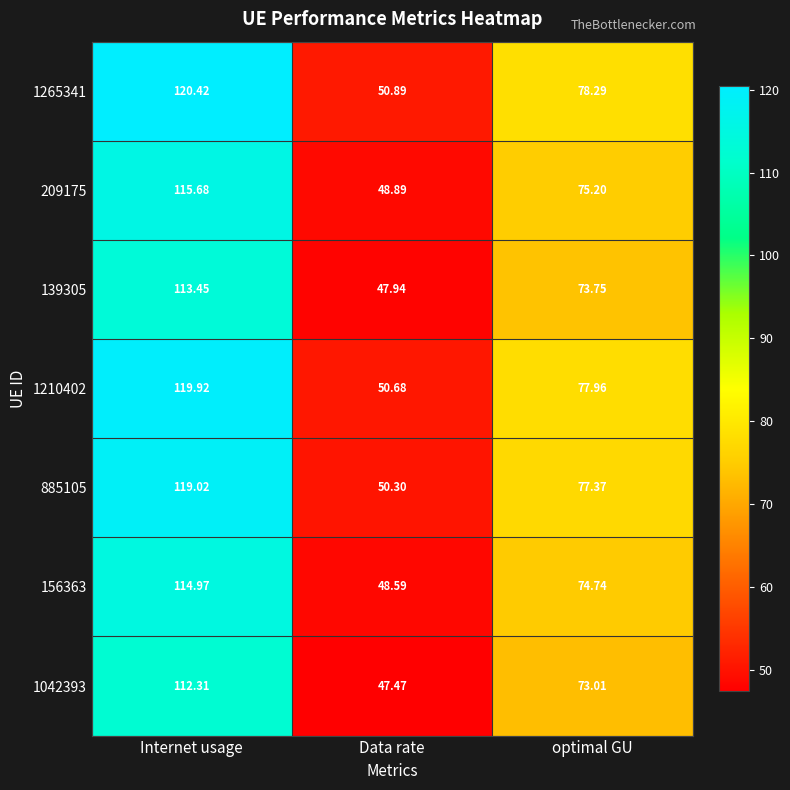

At which category is the sum across all series the highest?

Internet usage